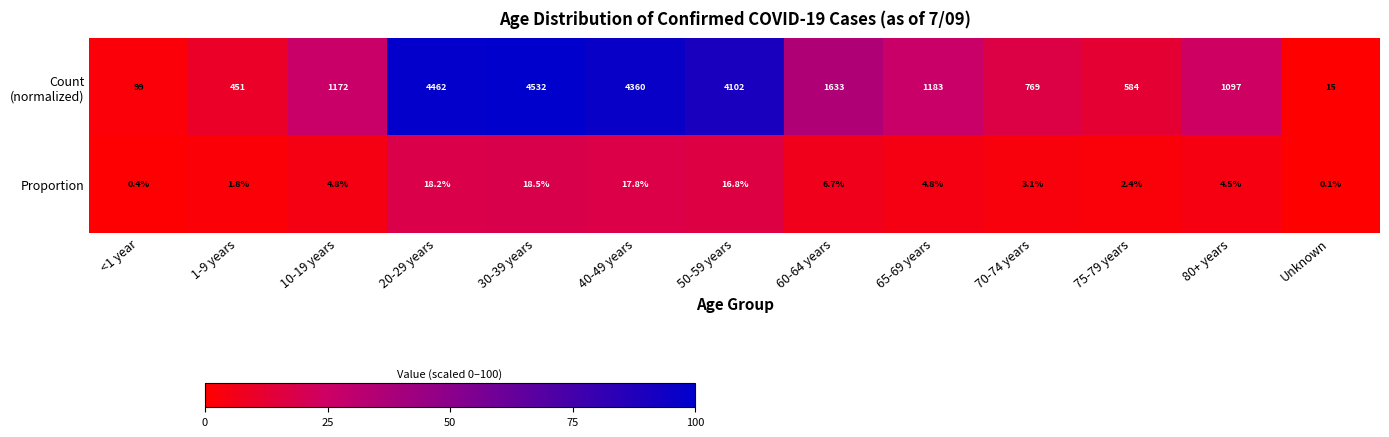

What is the total value across all series at 20-29 years?

4480.2